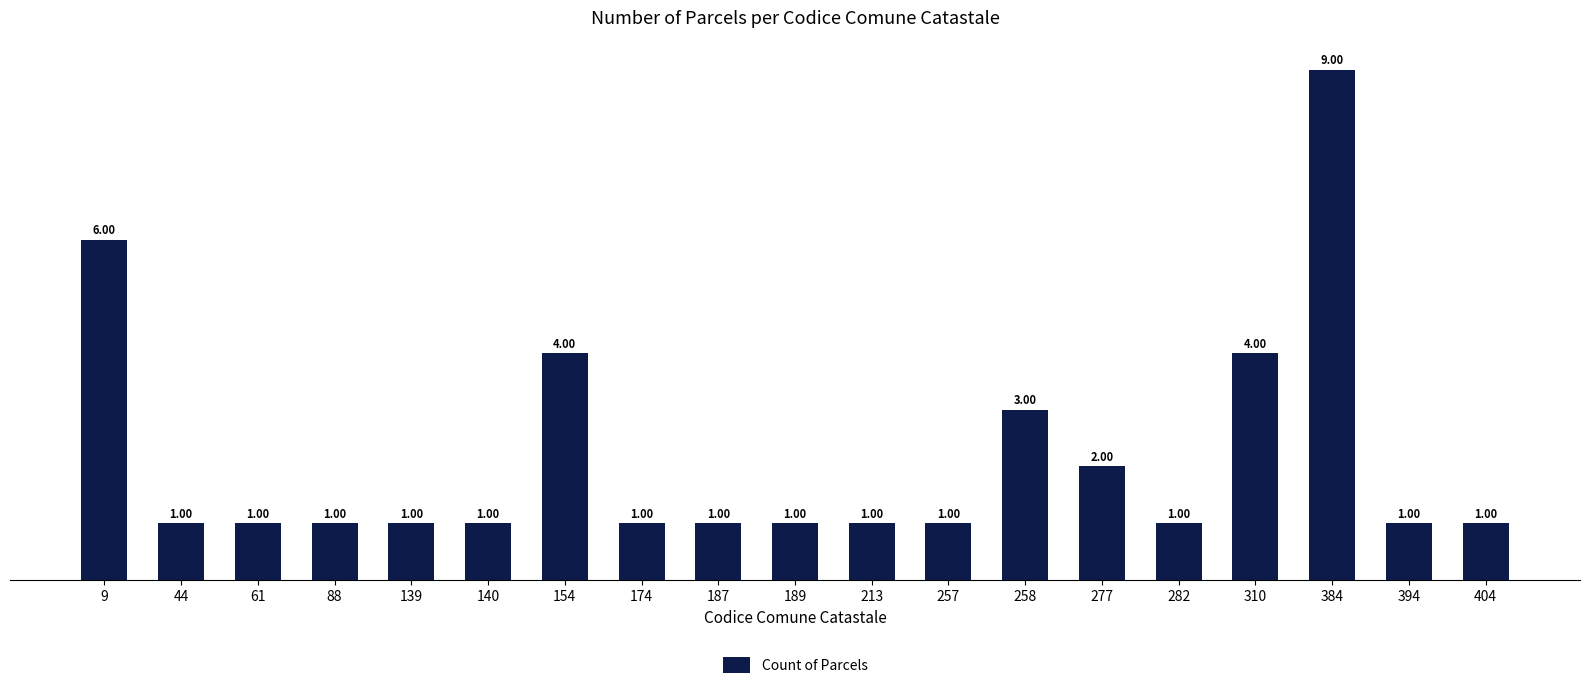

Reading left to right, transcribe all the data shown in this chart.

9=6	44=1	61=1	88=1	139=1	140=1	154=4	174=1	187=1	189=1	213=1	257=1	258=3	277=2	282=1	310=4	384=9	394=1	404=1